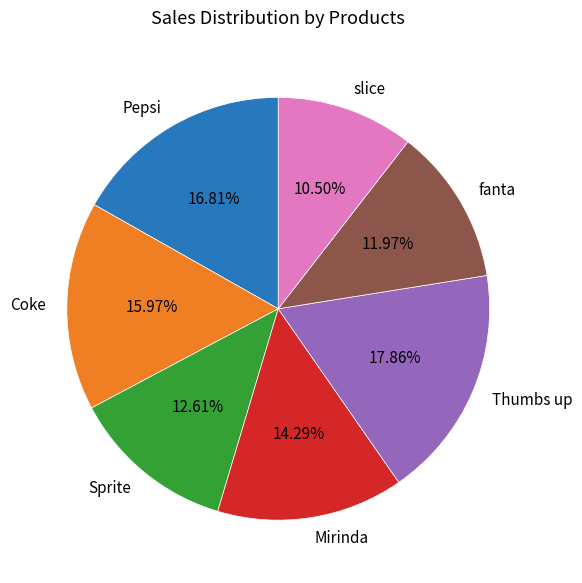

Rank the categories by value from highest to lowest.

Thumbs up, Pepsi, Coke, Mirinda, Sprite, fanta, slice